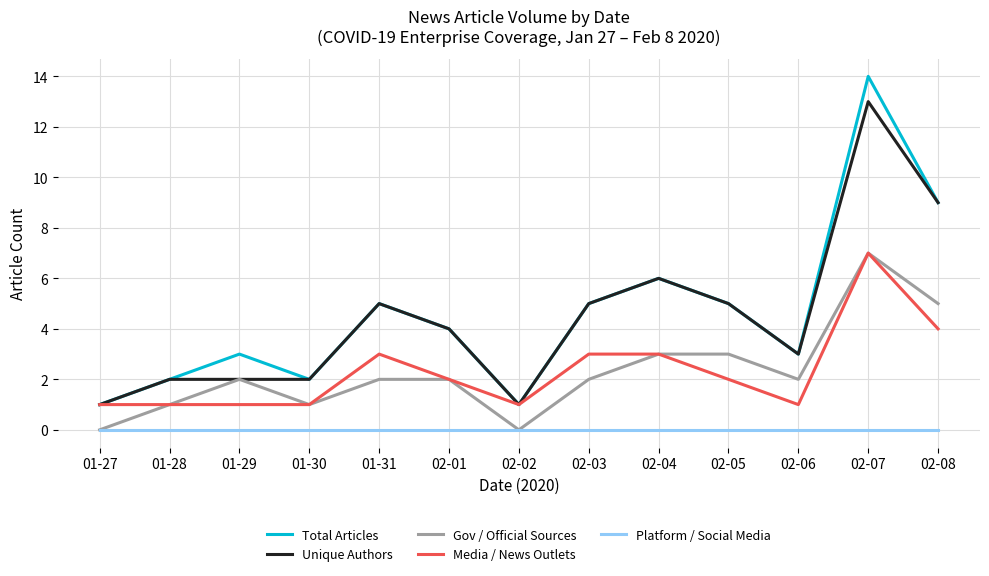

Which series has the largest range (max minus min)?

Total Articles